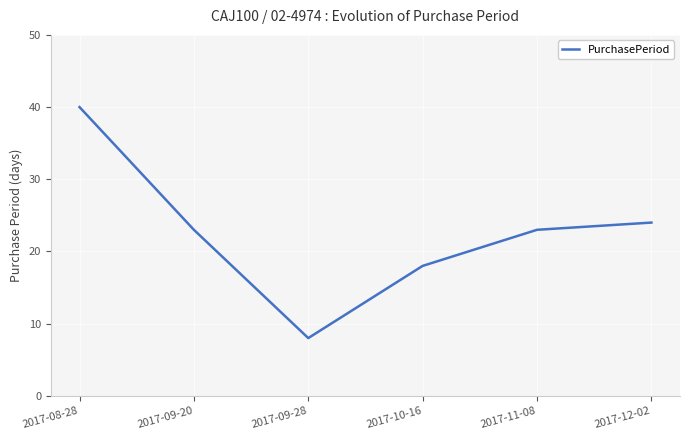

How many lines are shown in the chart?

1